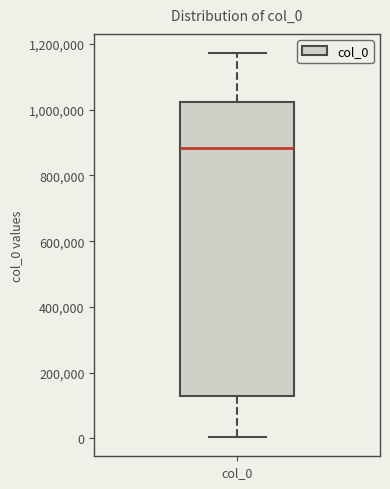

Transcribe this box plot: give where the median line is, the range the box spans, and where the two whiskers end, as read against the y-axis. The values are not printed on the chart, so give them approximately, as read against the axis.

median 880000, box 120000 to 1020000, whiskers 0 to 1180000